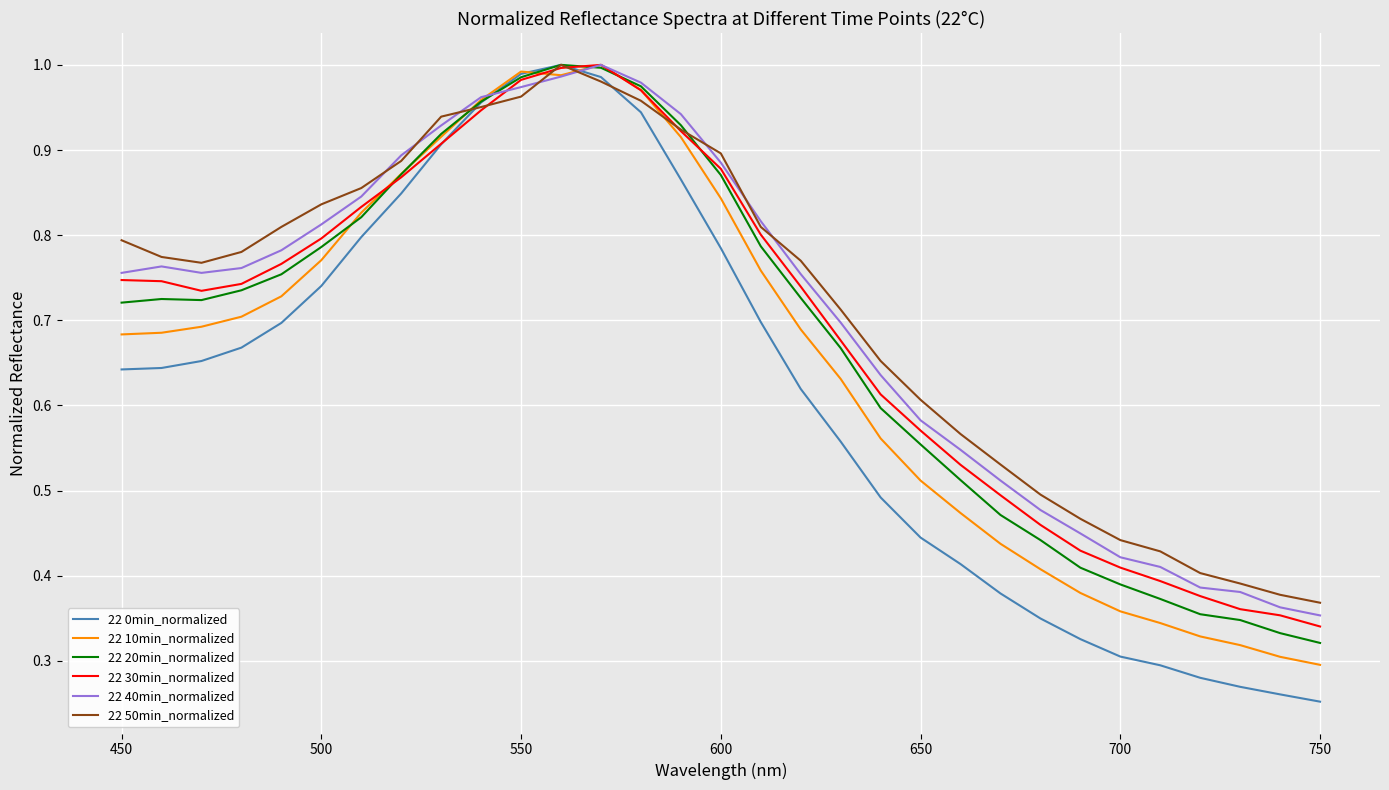

Which series has the largest range (max minus min)?

22 0min_normalized